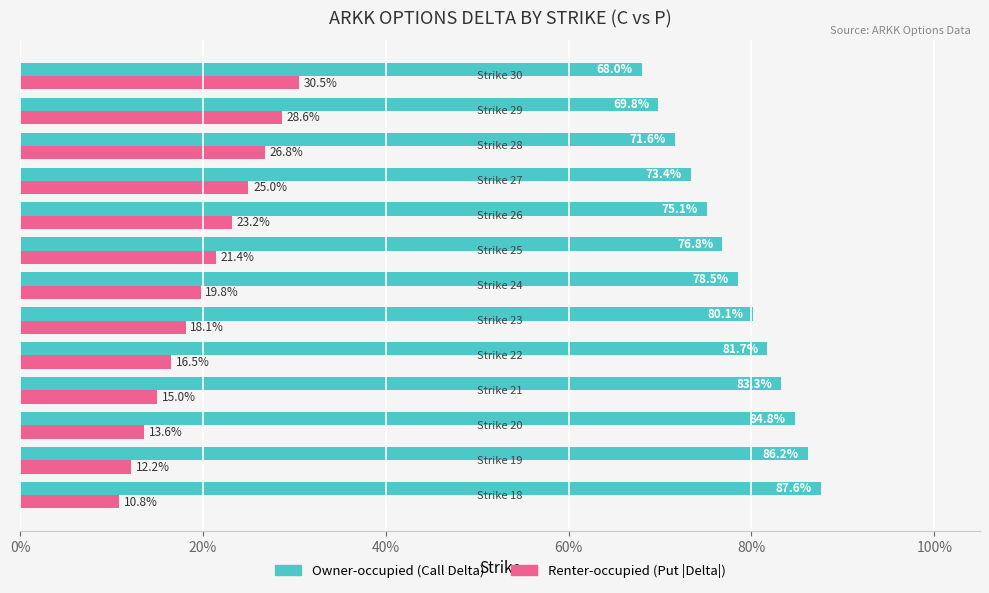

What position from the left is 40%?

3